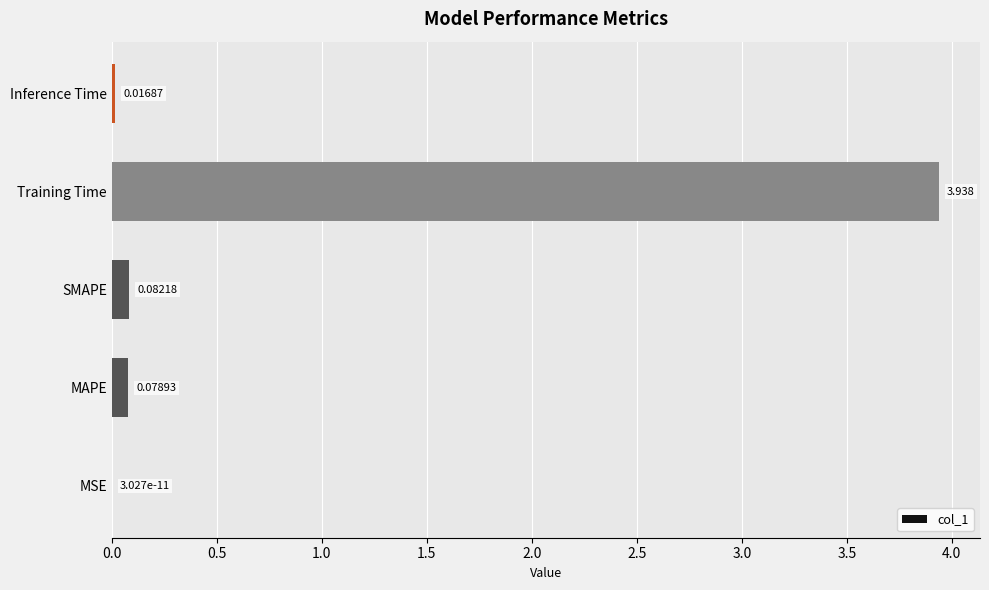

Which has a higher value, MSE or Inference Time?

Inference Time